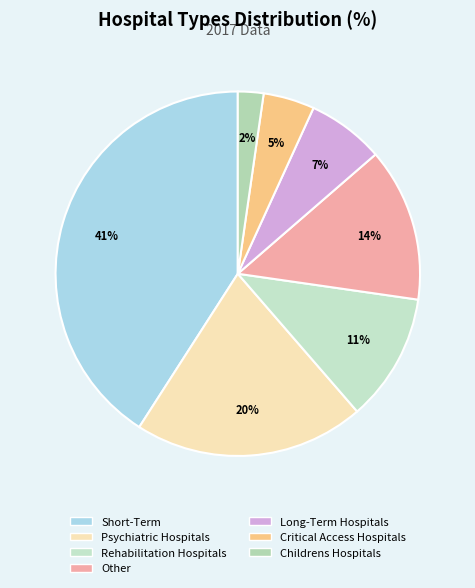

What percentage is the Childrens Hospitals slice, to the nearest percent?

2%